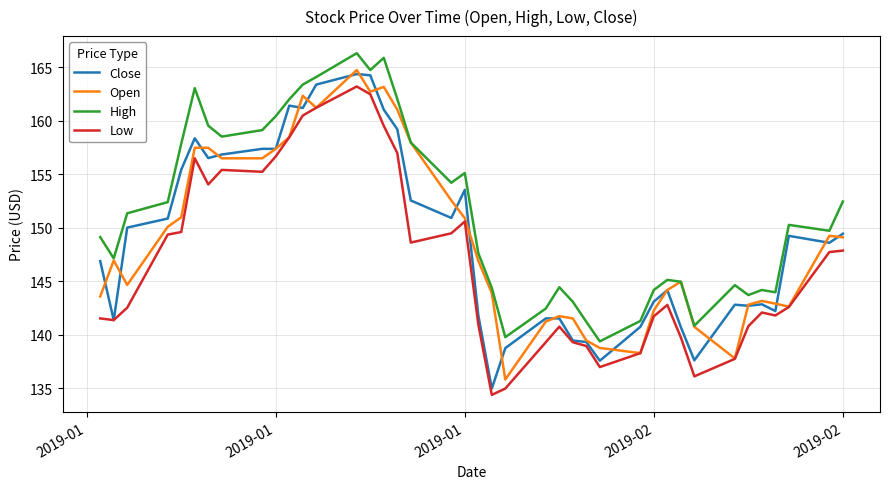

True or false: Low and High cross at least once.

False